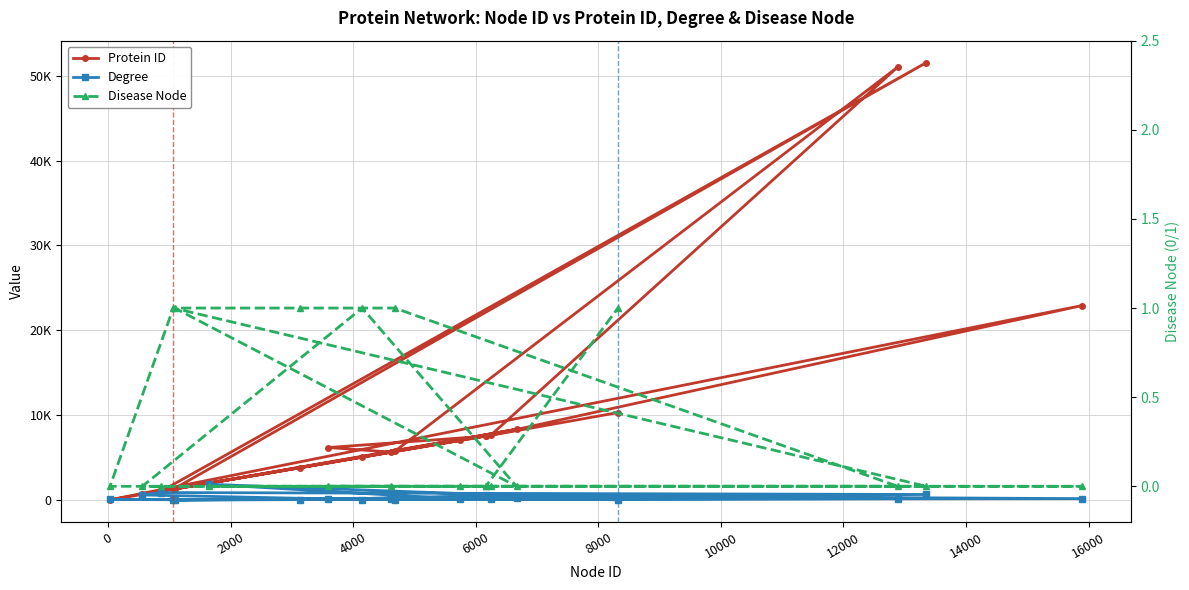

What are all the series names shown in the legend?

Protein ID, Degree, Disease Node